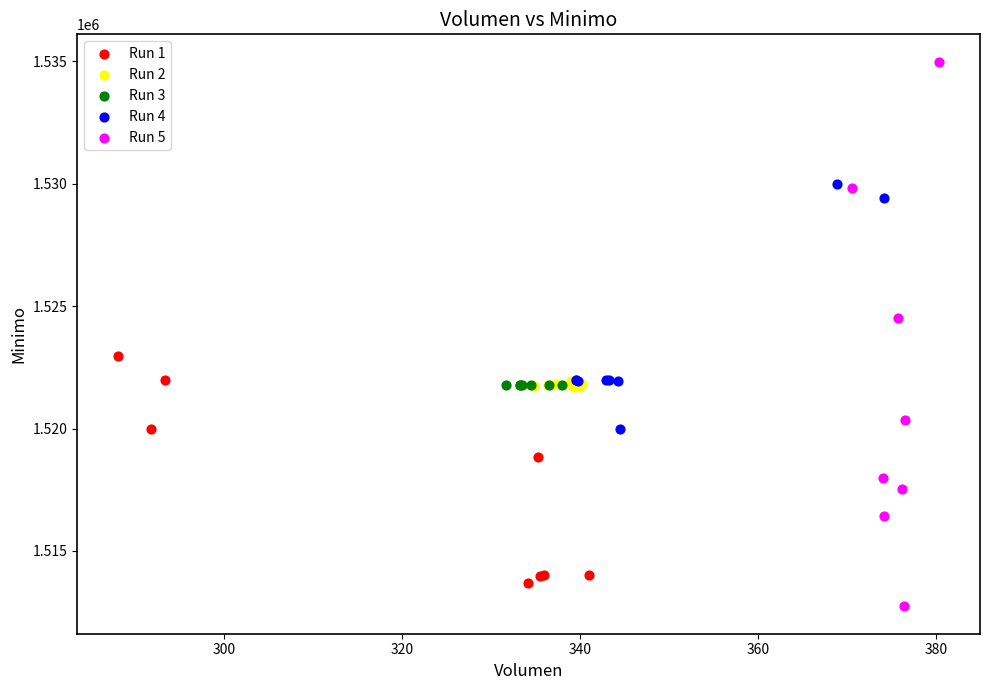

What are all the series names shown in the legend?

Run 1, Run 2, Run 3, Run 4, Run 5